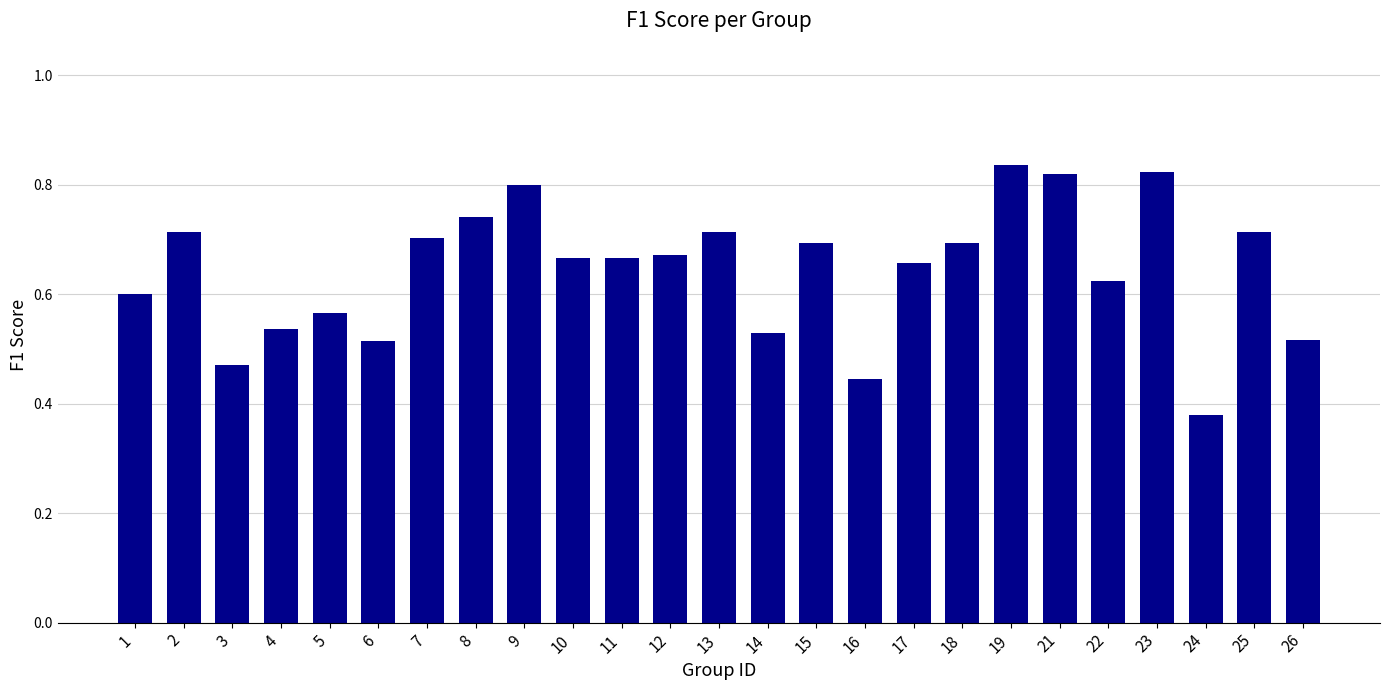

At which category does the chart reach its minimum across all series?

24